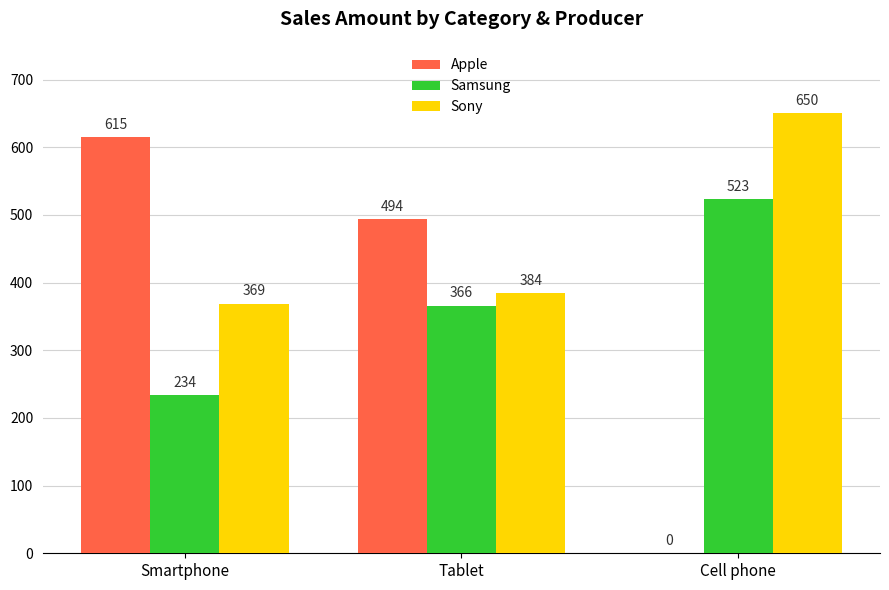

Count the number of data series in this chart.

3